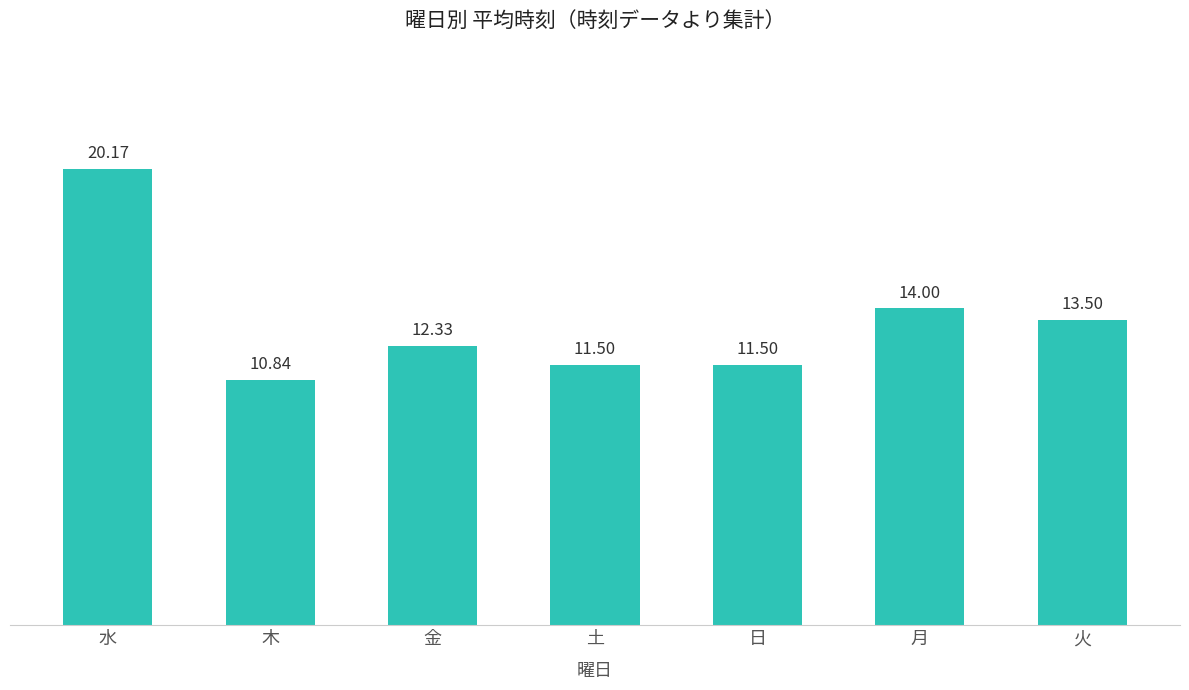

What position from the left is 土?

4